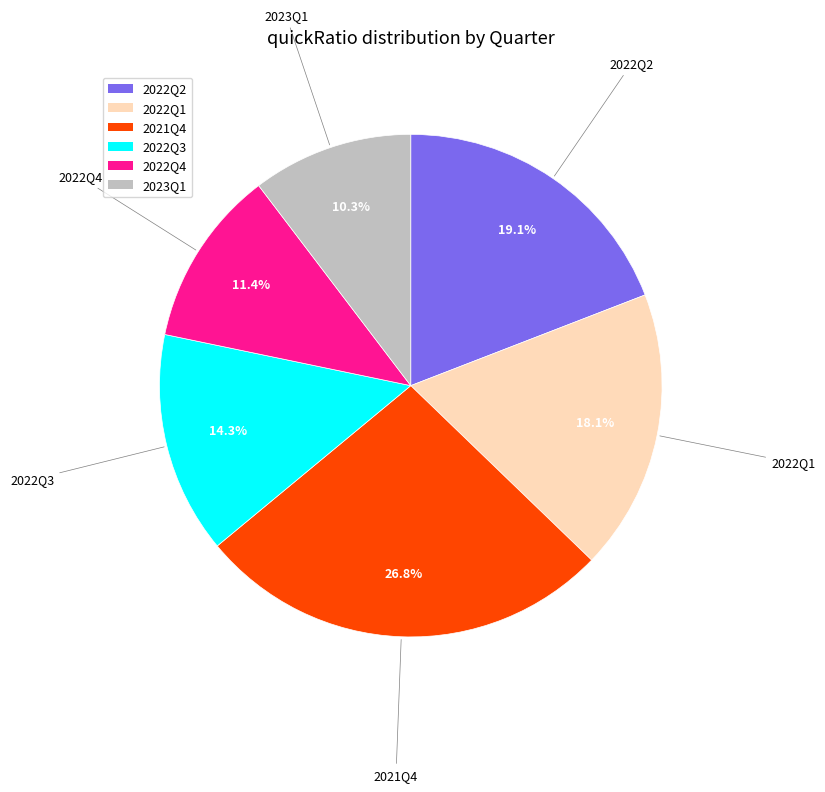

What portion of the pie excludes 2022Q4?

88.6%